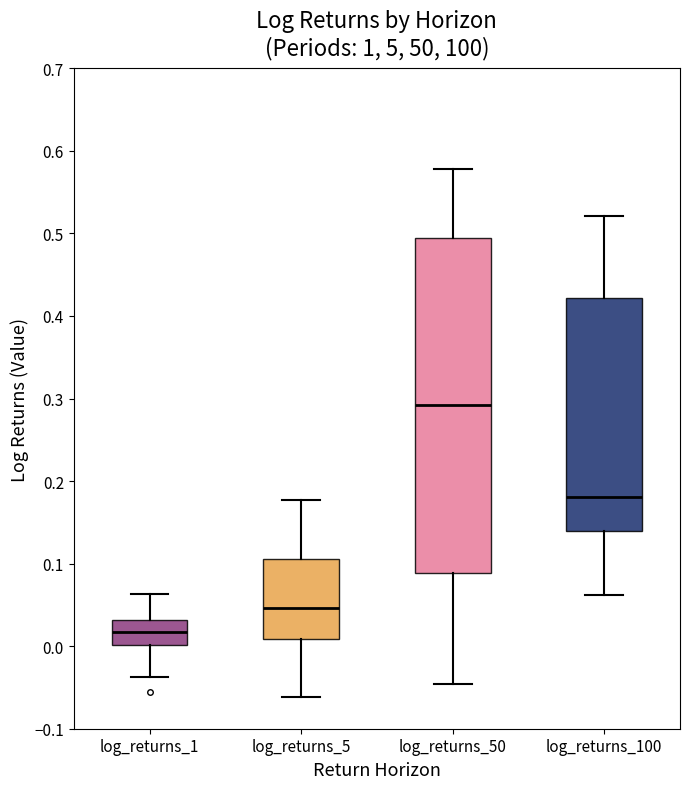

Reading left to right, read every box against the y-axis: the position of its median line, the range the box covers, and the ends of its whiskers. The values are not printed on the chart, so give them approximately, as read against the axis.

log_returns_1: median 0.02, box 0.00 to 0.03, whiskers -0.04 to 0.06
log_returns_5: median 0.05, box 0.01 to 0.11, whiskers -0.06 to 0.18
log_returns_50: median 0.29, box 0.09 to 0.49, whiskers -0.05 to 0.58
log_returns_100: median 0.18, box 0.14 to 0.42, whiskers 0.06 to 0.52